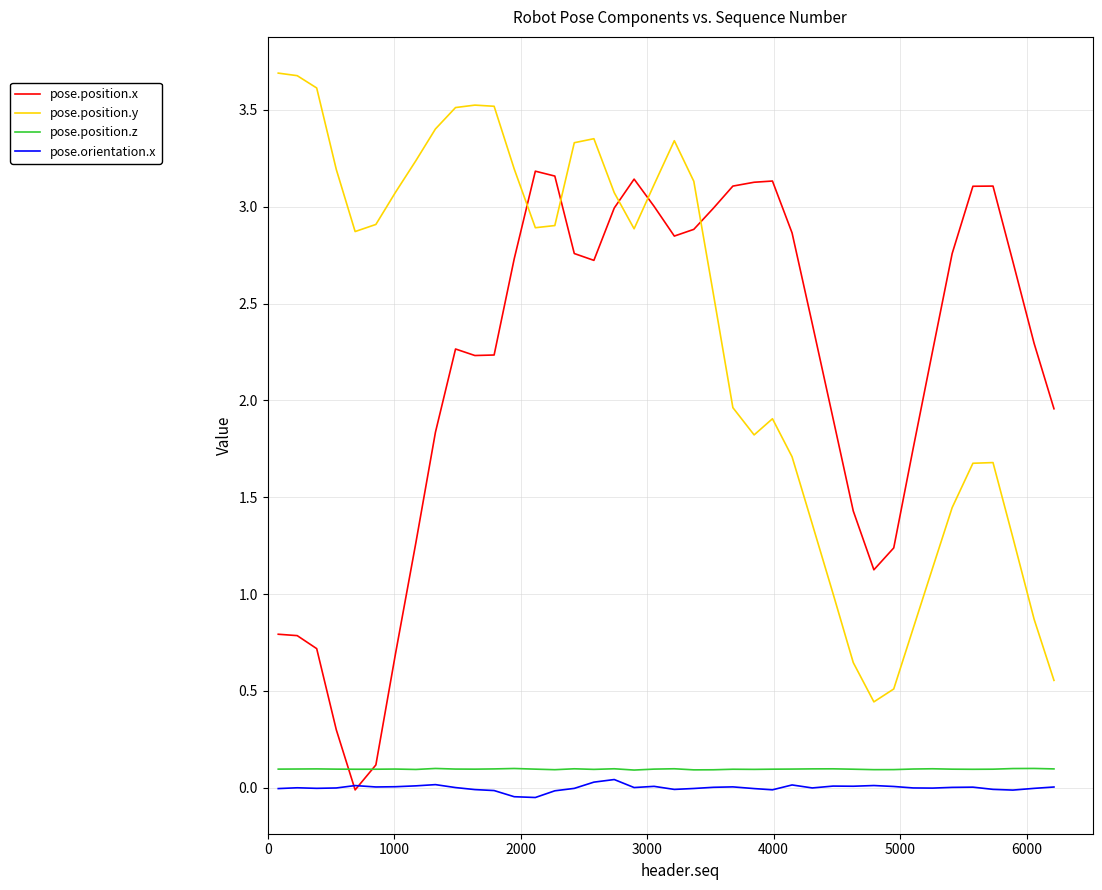

Count the pose.position.z values in the range 0 to 1.

40